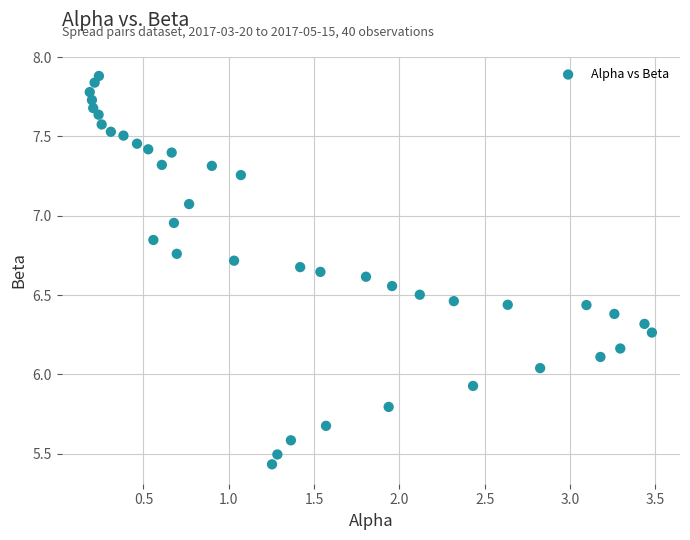

What is the range of X values (max minus min)?

3.3